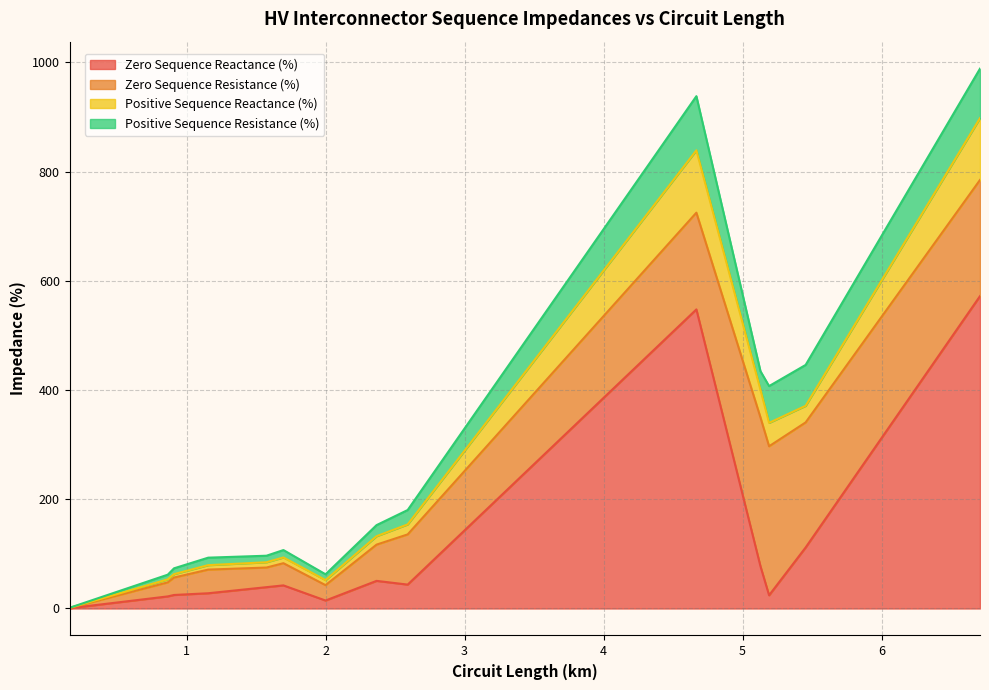

What is the maximum value for Zero Sequence Reactance (%)?

571.9